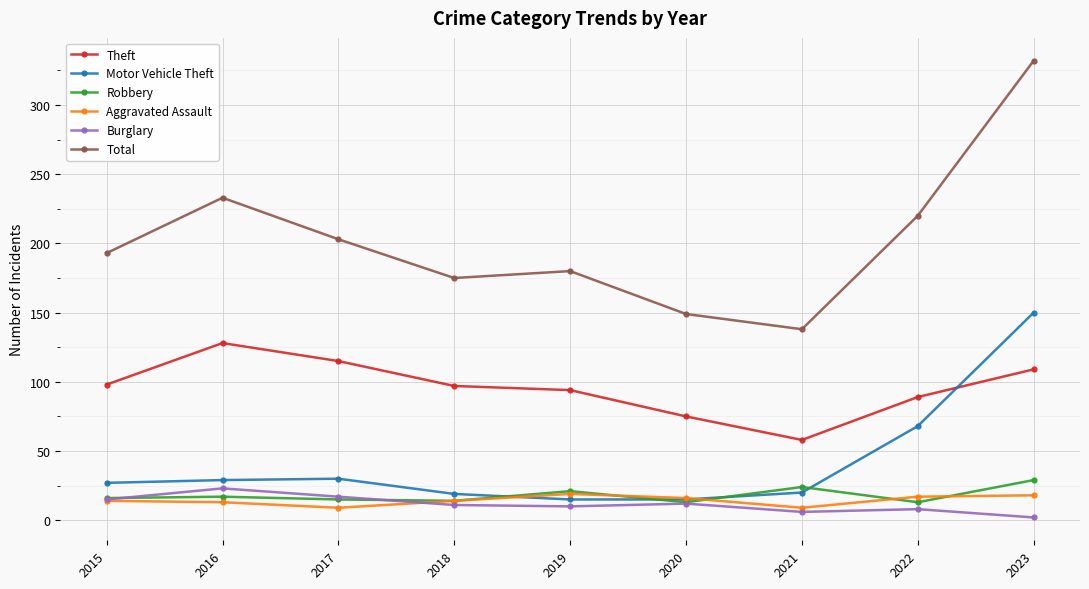

True or false: Burglary has more than 1 points higher than both neighbors.

True